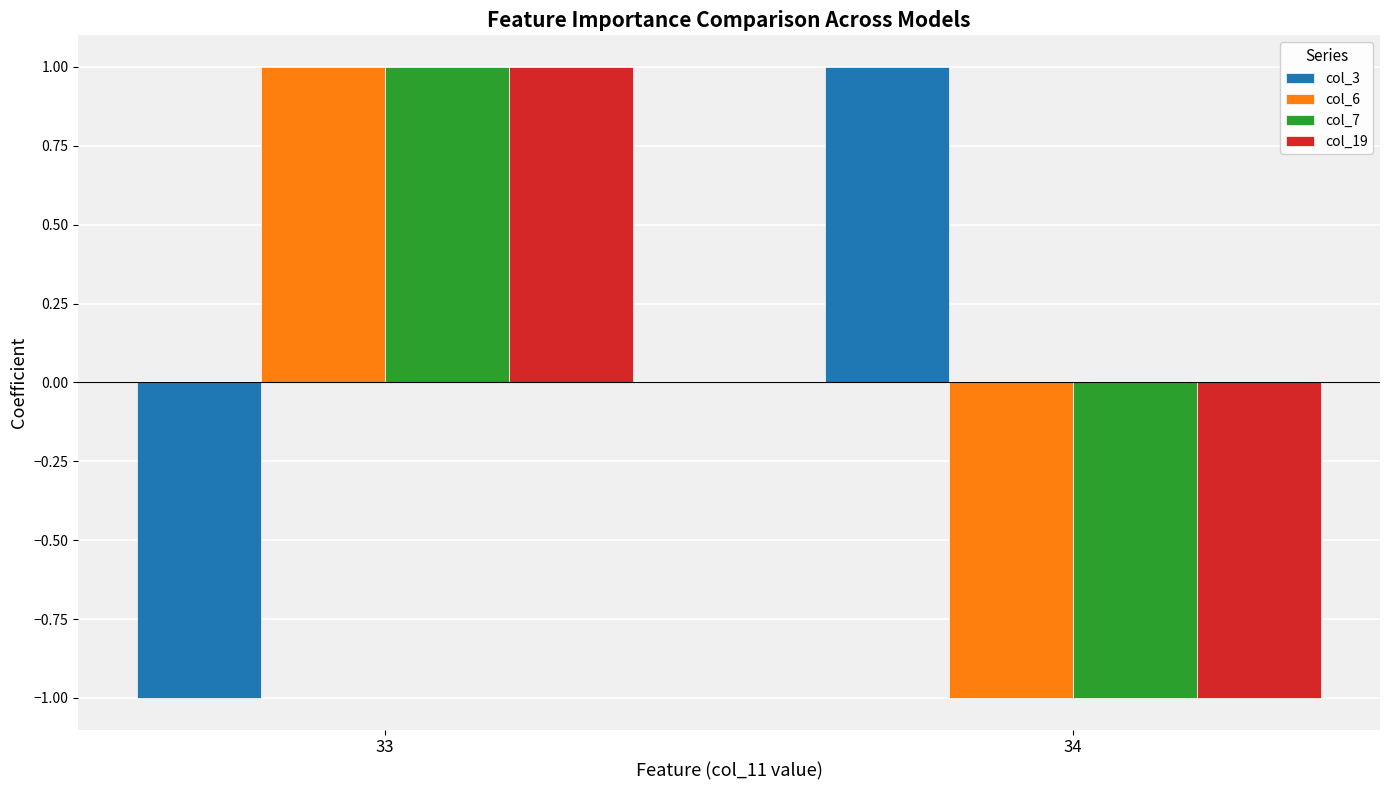

What is the maximum value for col_7?

1